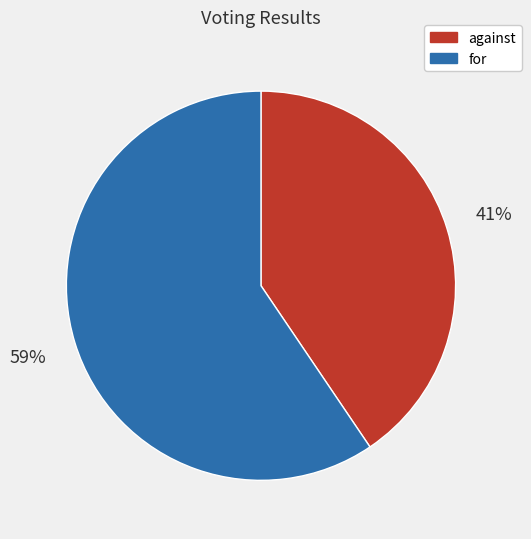

To the nearest percent, what is the average slice percentage?

50%